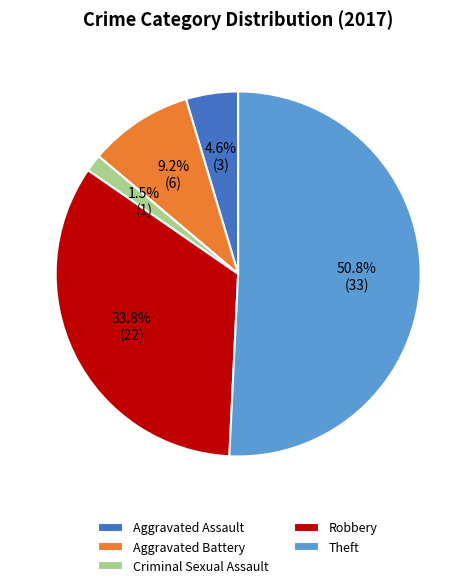

The Theft slice represents 65% of the pie. True or false?

False